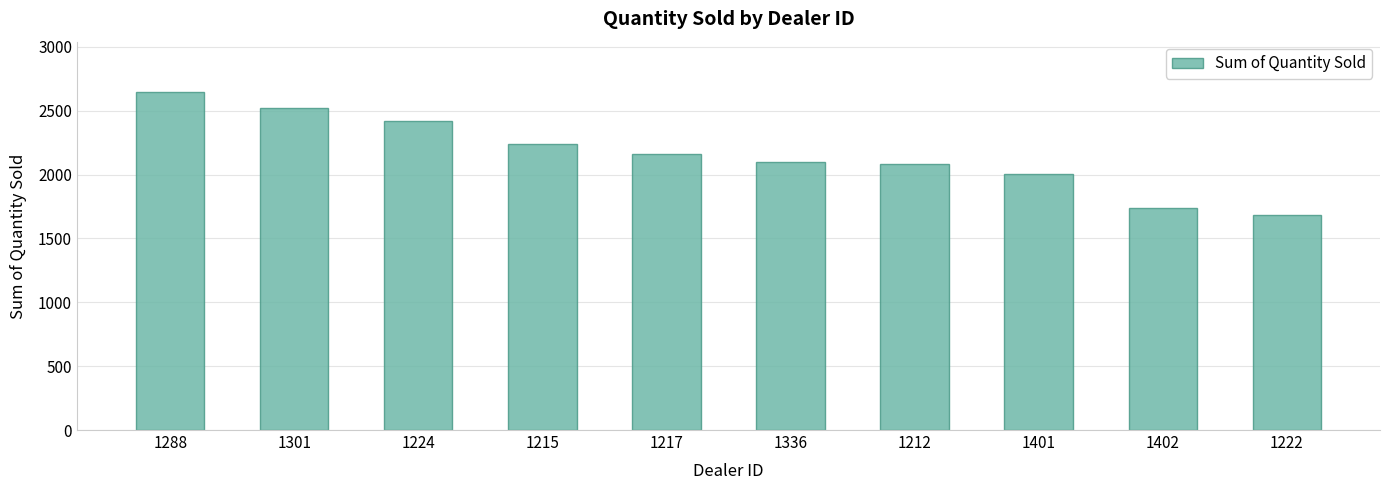

Are the bars horizontal?

No